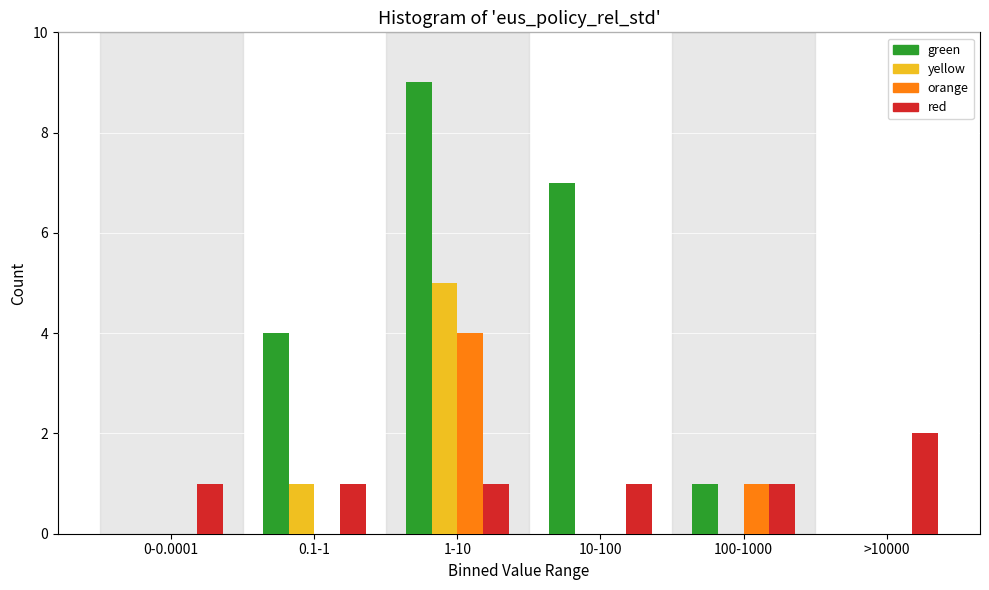

Reading left to right, list all the values displayed in this chart.

green: 0-0.0001=0	0.1-1=4	1-10=9	10-100=7	100-1000=1	>10000=0
yellow: 0-0.0001=0	0.1-1=1	1-10=5	10-100=0	100-1000=0	>10000=0
orange: 0-0.0001=0	0.1-1=0	1-10=4	10-100=0	100-1000=1	>10000=0
red: 0-0.0001=1	0.1-1=1	1-10=1	10-100=1	100-1000=1	>10000=2